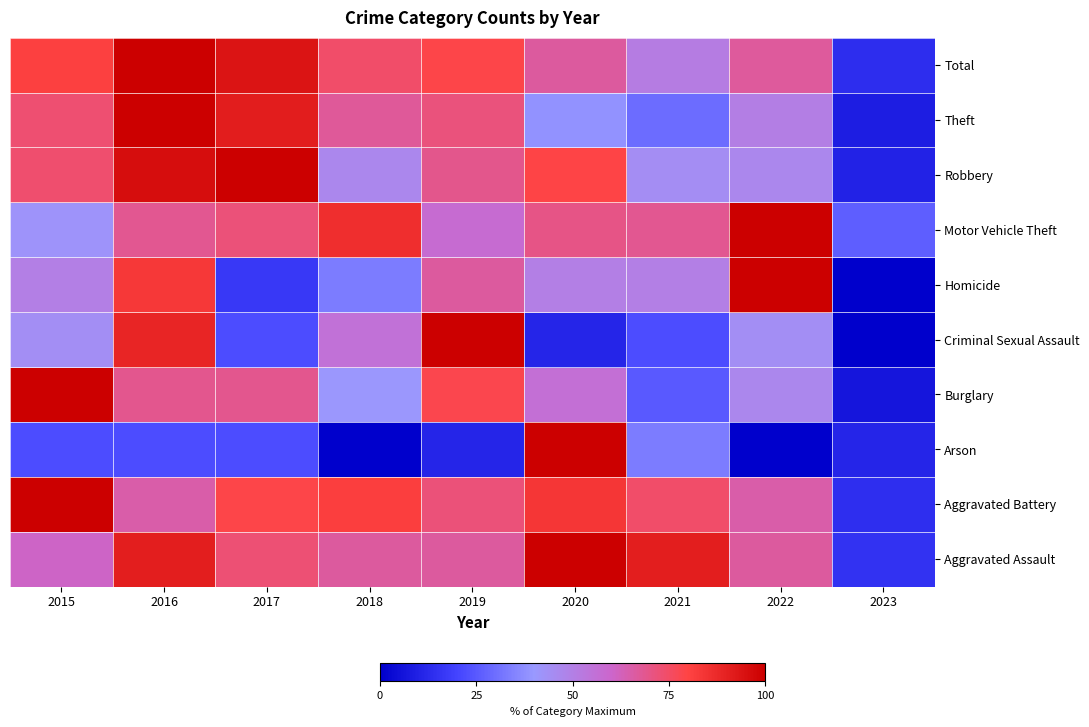

Reading left to right, list all the values displayed in this chart.

Aggravated Assault: 2015=60.6	2016=90.9	2017=72.7	2018=66.7	2019=66.7	2020=100.0	2021=90.9	2022=66.7	2023=15.2
Aggravated Battery: 2015=100.0	2016=65.1	2017=79.1	2018=81.4	2019=72.1	2020=83.7	2021=74.4	2022=65.1	2023=14.0
Arson: 2015=22.2	2016=22.2	2017=22.2	2018=0.0	2019=11.1	2020=100.0	2021=33.3	2022=0.0	2023=11.1
Burglary: 2015=100.0	2016=68.8	2017=68.8	2018=40.6	2019=78.1	2020=56.2	2021=25.0	2022=46.9	2023=6.2
Criminal Sexual Assault: 2015=44.4	2016=88.9	2017=22.2	2018=55.6	2019=100.0	2020=11.1	2021=22.2	2022=44.4	2023=0.0
Homicide: 2015=50.0	2016=83.3	2017=16.7	2018=33.3	2019=66.7	2020=50.0	2021=50.0	2022=100.0	2023=0.0
Motor Vehicle Theft: 2015=42.1	2016=68.4	2017=71.9	2018=86.0	2019=57.9	2020=70.2	2021=68.4	2022=100.0	2023=26.3
Robbery: 2015=73.5	2016=95.9	2017=100.0	2018=46.9	2019=69.4	2020=79.6	2021=44.9	2022=46.9	2023=10.2
Theft: 2015=73.1	2016=100.0	2017=91.3	2018=67.3	2019=71.6	2020=38.5	2021=29.3	2022=50.5	2023=8.7
Total: 2015=81.2	2016=100.0	2017=93.8	2018=74.3	2019=79.2	2020=66.6	2021=51.4	2022=66.8	2023=13.4